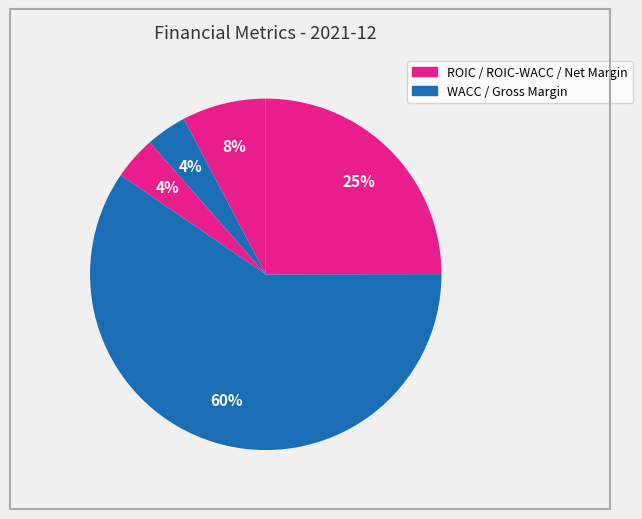

How many slices are in this pie chart?

5